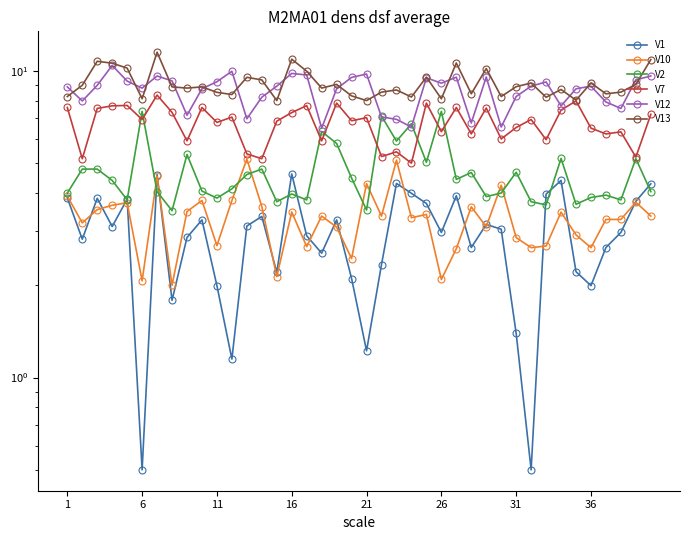

How many lines are shown in the chart?

6